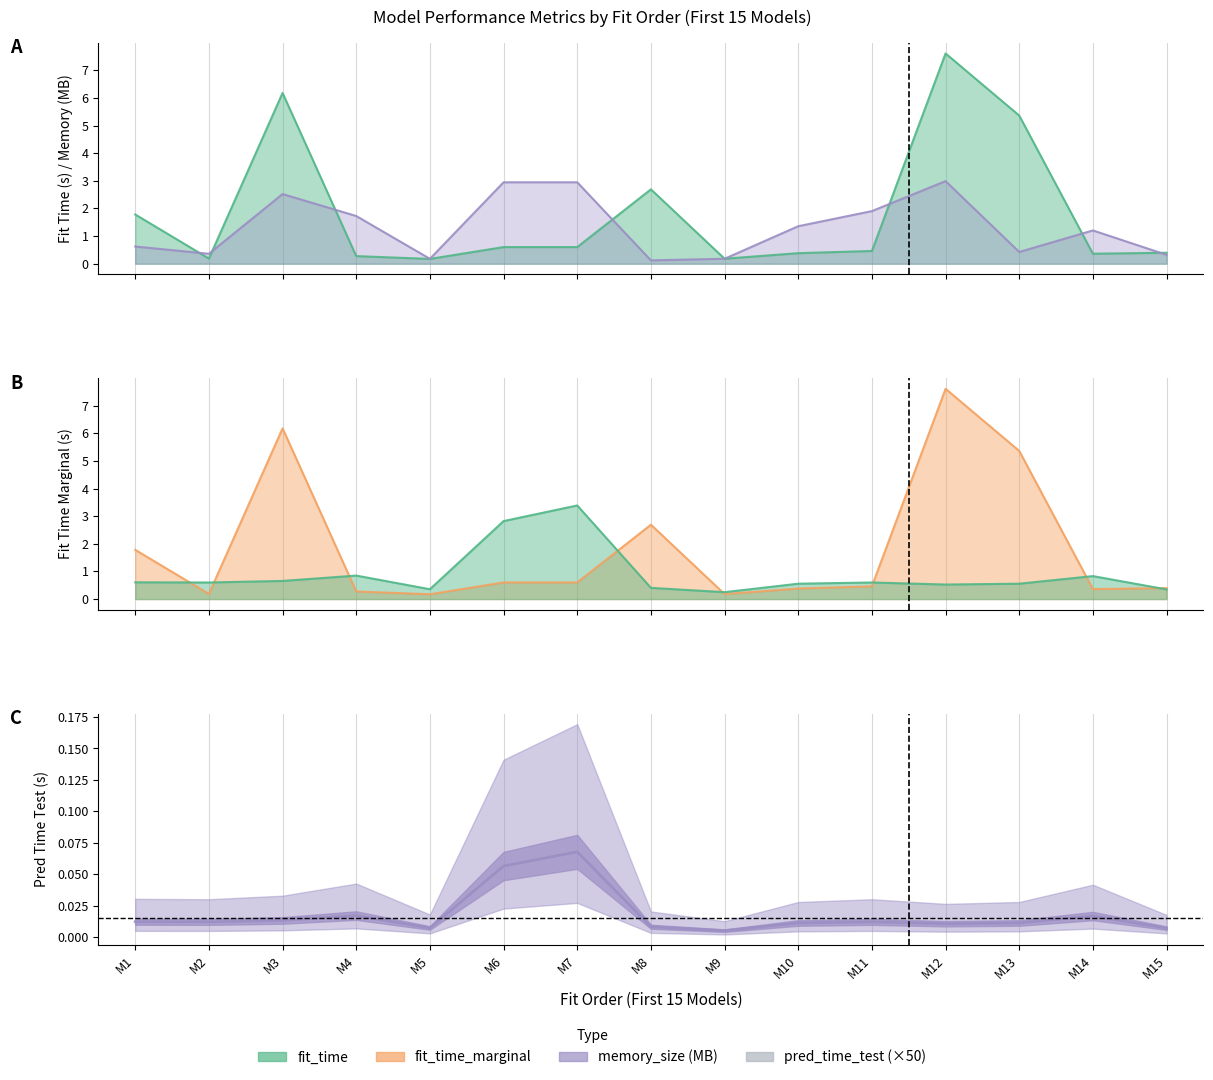

At which category is the sum across all series the highest?

M12